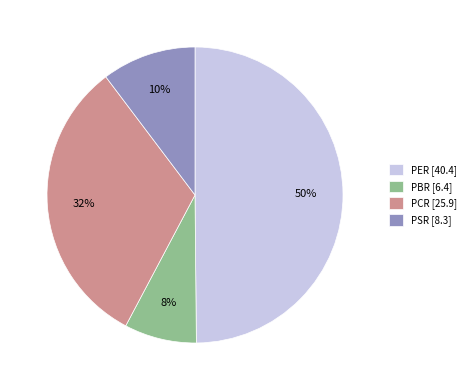

Does PSR [8.3] represent more than half of the total?

No